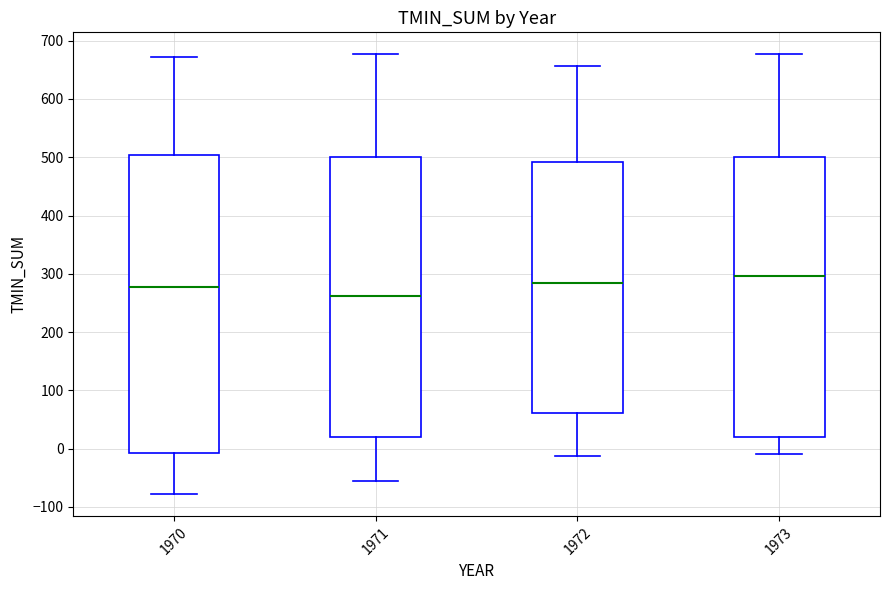

Which box's median line is the highest?

1973